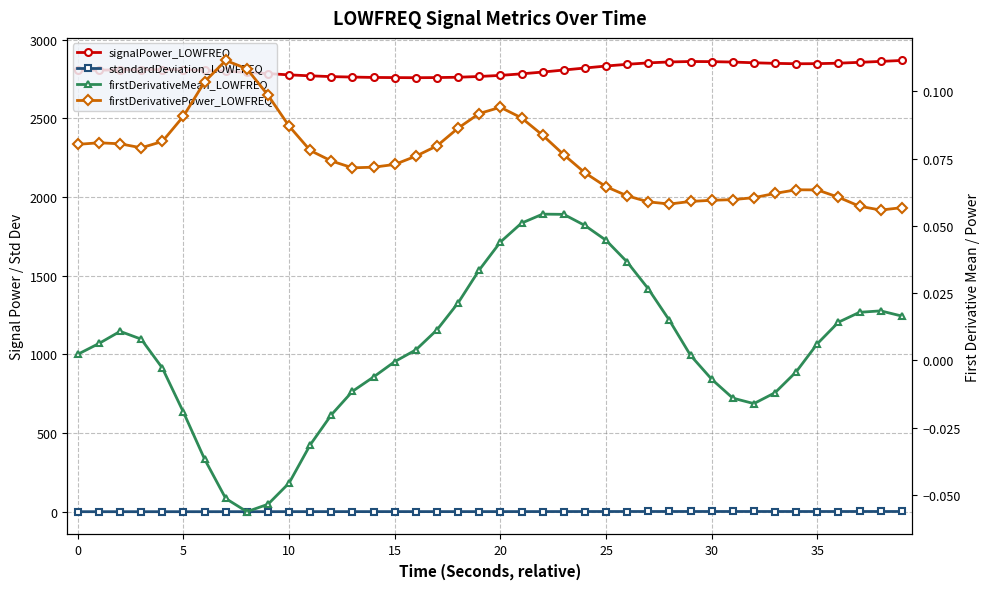

What is the highest value of the signalPower_LOWFREQ series?

2867.4